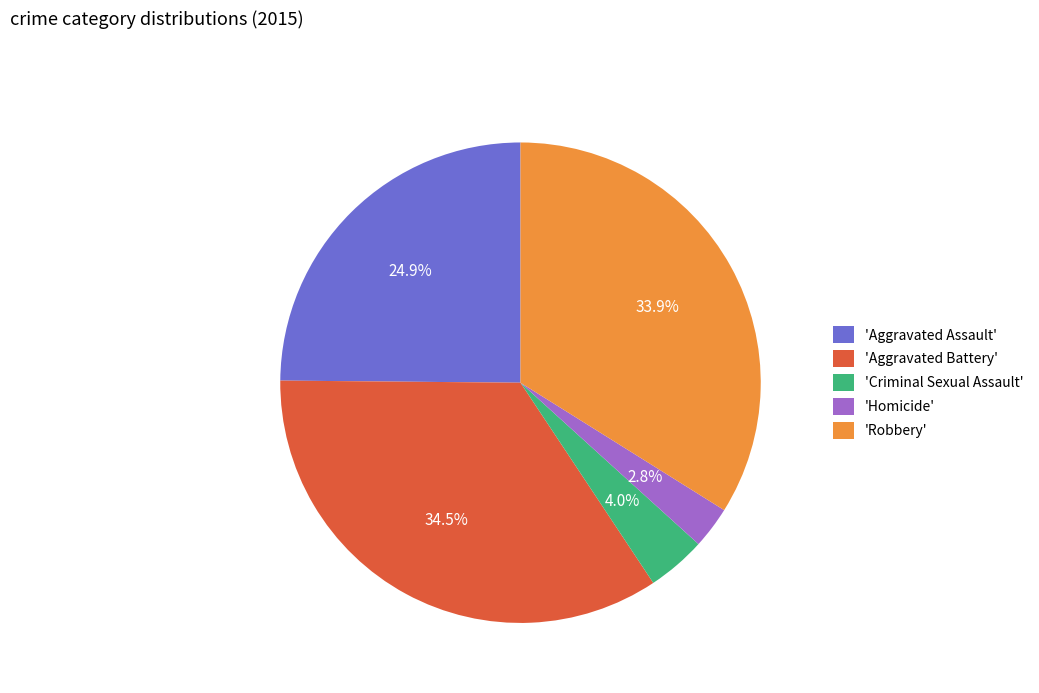

Is the sum of 'Homicide' and 'Robbery' greater than half?

No